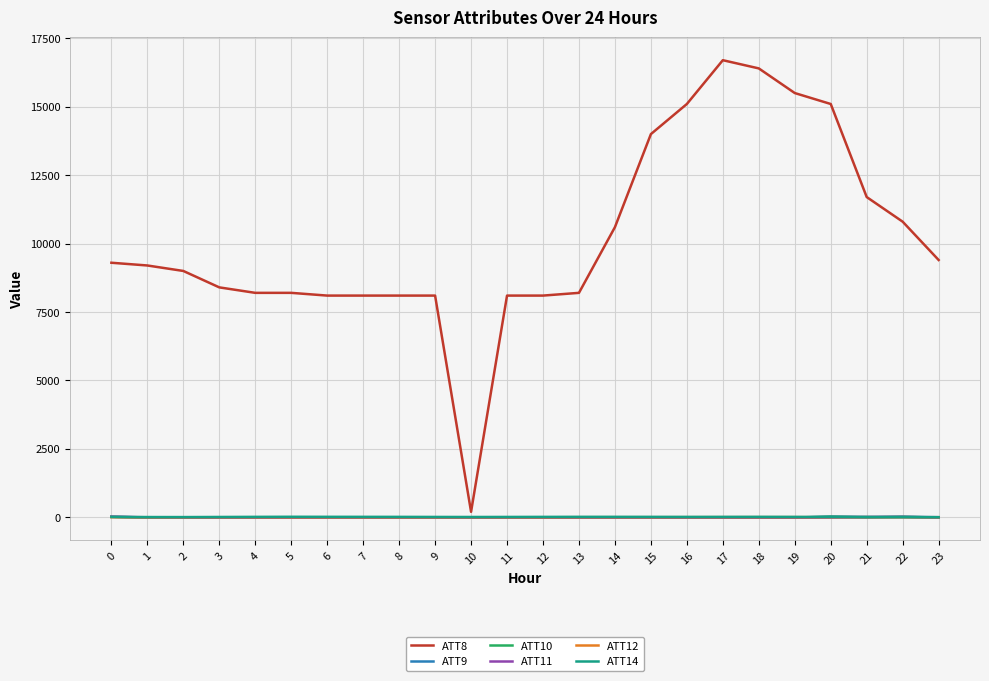

What is the total value across all series at 20?

15151.8